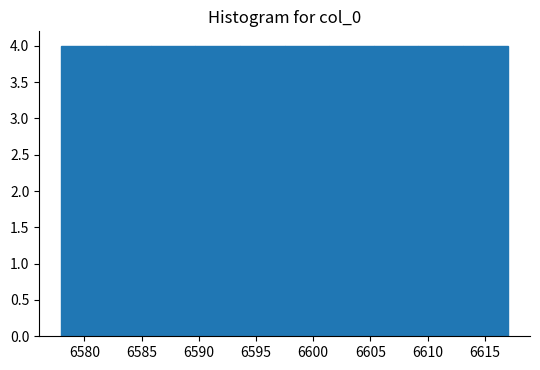

Reading left to right, list every bar in this chart as the range it spans on the x-axis followed by its height. Neither the bar edges nor the heights are printed on the chart, so give them approximately, as read against the axes.

6578.0 to 6581.9: 4
6581.9 to 6585.8: 4
6585.8 to 6589.7: 4
6589.7 to 6593.6: 4
6593.6 to 6597.5: 4
6597.5 to 6601.4: 4
6601.4 to 6605.3: 4
6605.3 to 6609.2: 4
6609.2 to 6613.1: 4
6613.1 to 6617.0: 4